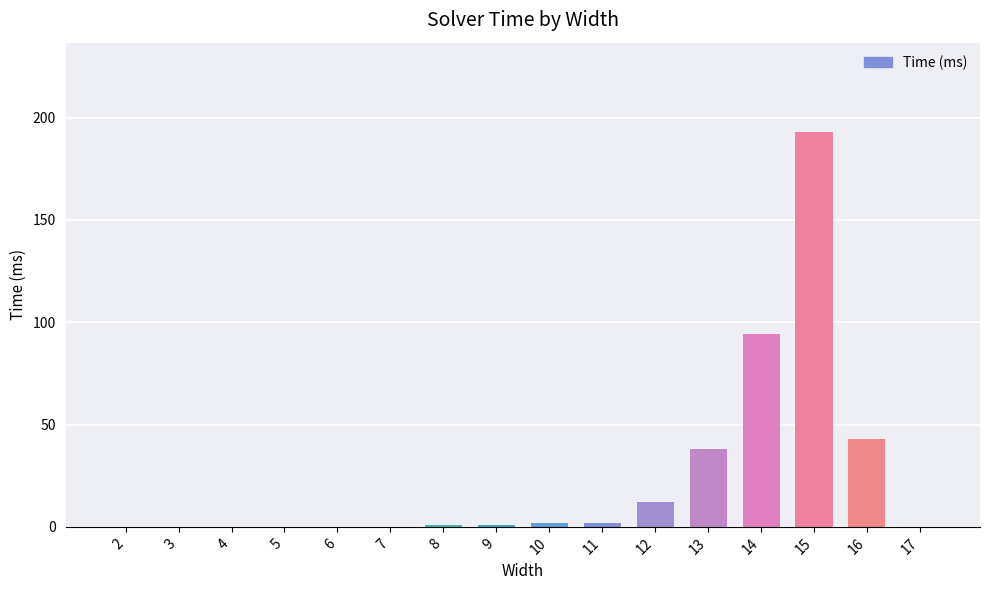

What is the maximum value shown in the chart?

193